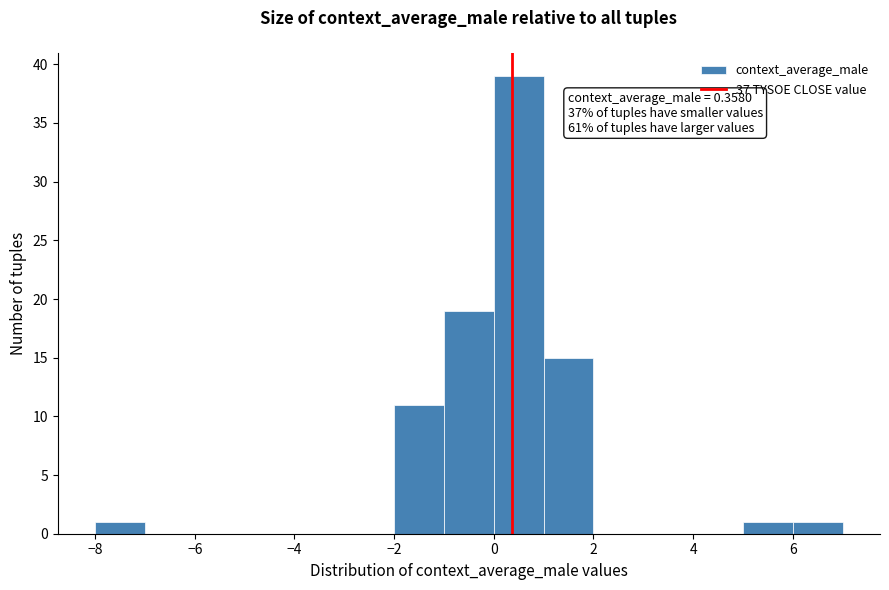

Over which range of the x-axis is the bar tallest?

0 to 1